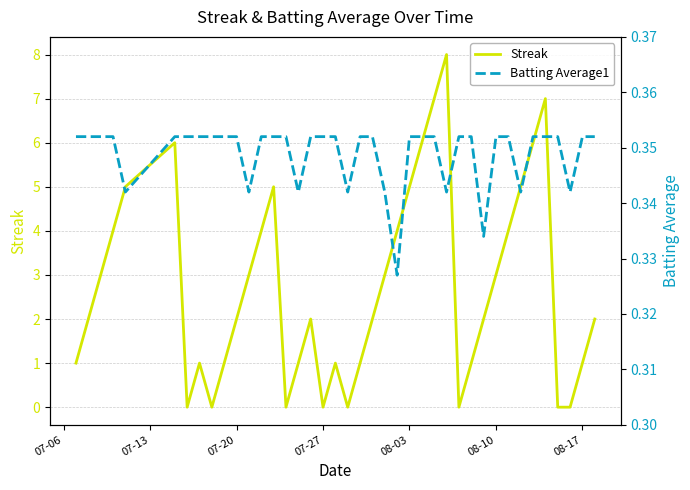

What is the highest value of the Streak series?

8